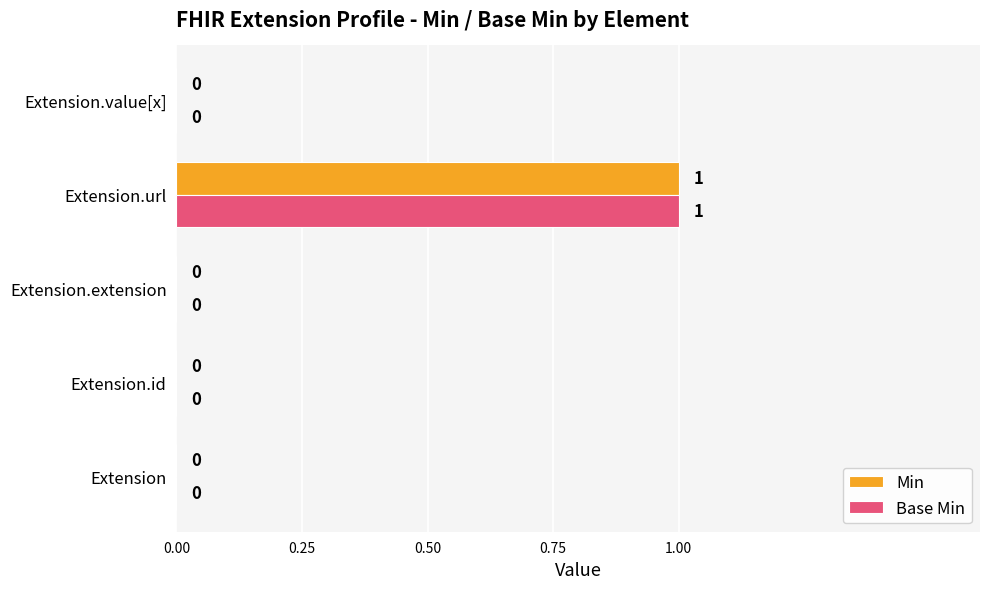

What is the maximum value shown in the chart?

1